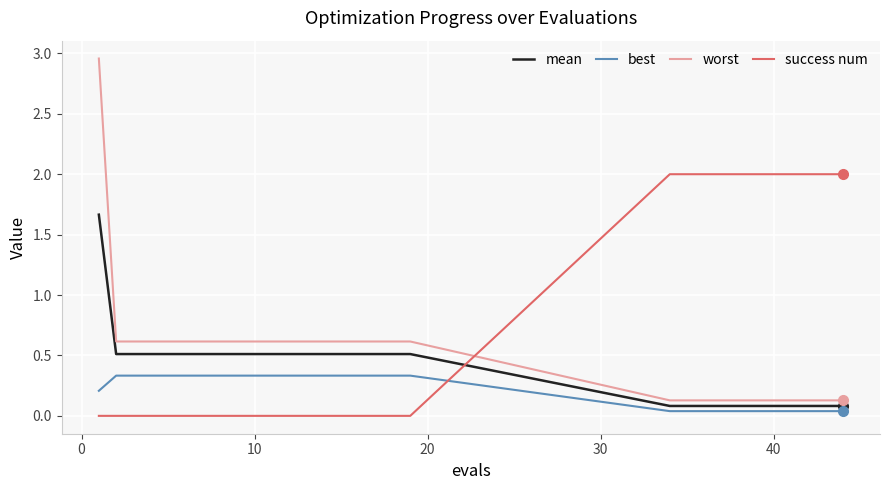

Which series has the widest spread of values?

worst